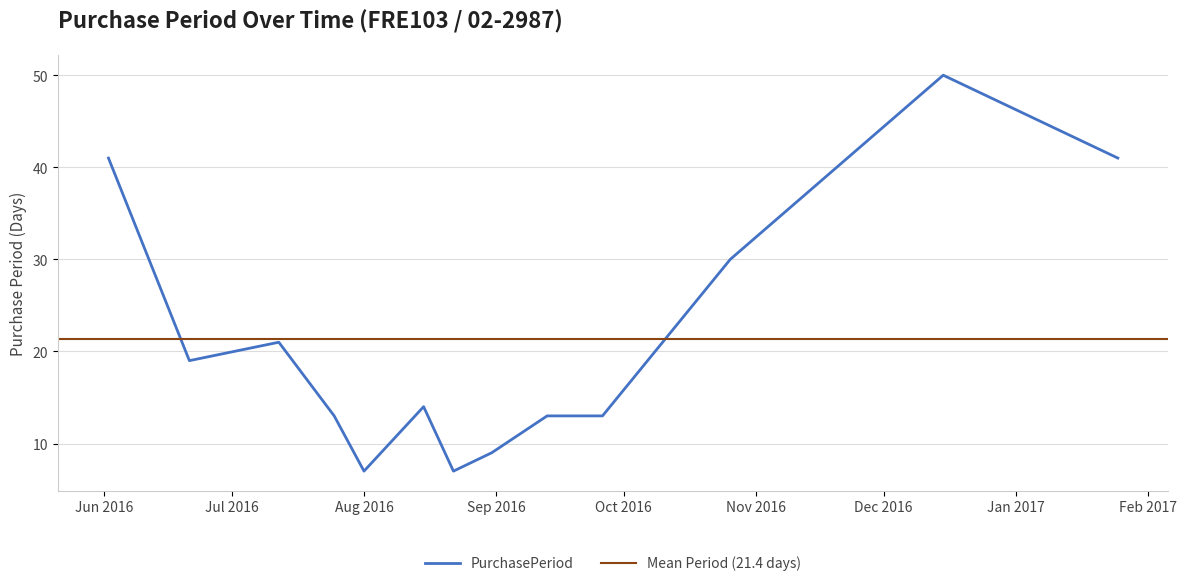

What is the maximum value shown in the chart?

50